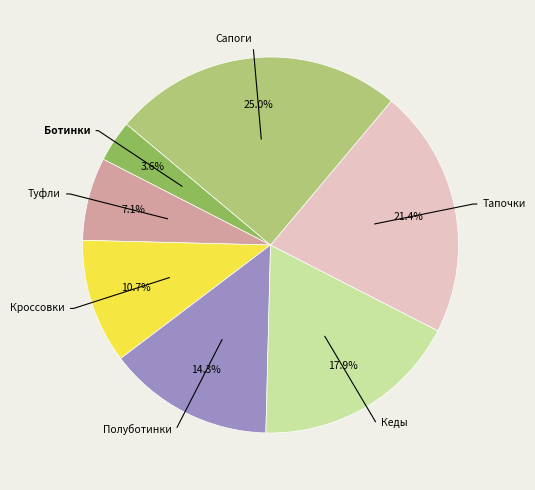

How many segments does this pie chart have?

7